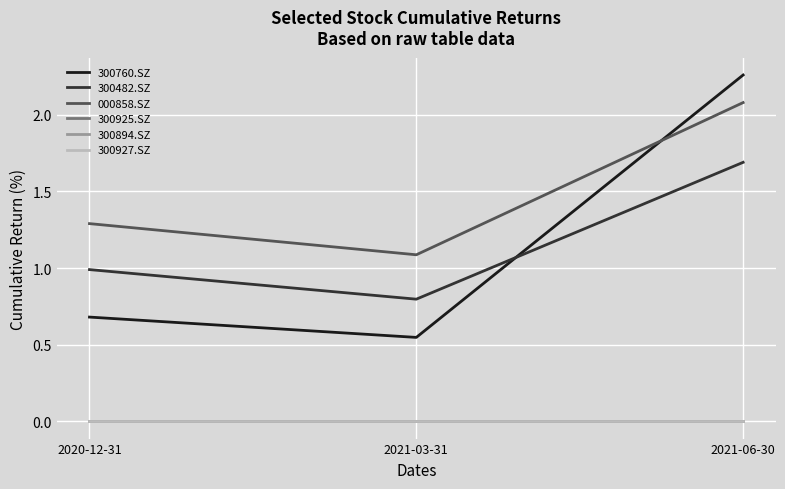

Does the chart have visible grid lines?

Yes